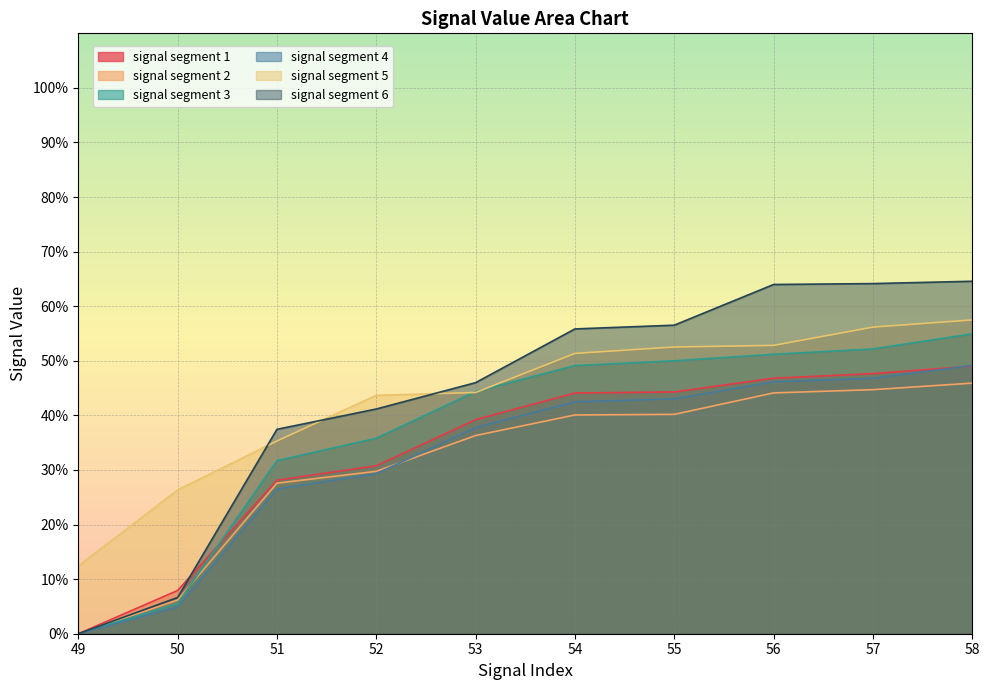

Reading left to right, list all the values displayed in this chart.

signal segment 1: 49=0.0	50=0.1	51=0.3	52=0.3	53=0.4	54=0.4	55=0.4	56=0.5	57=0.5	58=0.5
signal segment 2: 49=0.0	50=0.1	51=0.3	52=0.3	53=0.4	54=0.4	55=0.4	56=0.4	57=0.4	58=0.5
signal segment 3: 49=0.0	50=0.1	51=0.3	52=0.4	53=0.4	54=0.5	55=0.5	56=0.5	57=0.5	58=0.5
signal segment 4: 49=0.0	50=0.0	51=0.3	52=0.3	53=0.4	54=0.4	55=0.4	56=0.5	57=0.5	58=0.5
signal segment 5: 49=0.1	50=0.3	51=0.4	52=0.4	53=0.4	54=0.5	55=0.5	56=0.5	57=0.6	58=0.6
signal segment 6: 49=0.0	50=0.1	51=0.4	52=0.4	53=0.5	54=0.6	55=0.6	56=0.6	57=0.6	58=0.6